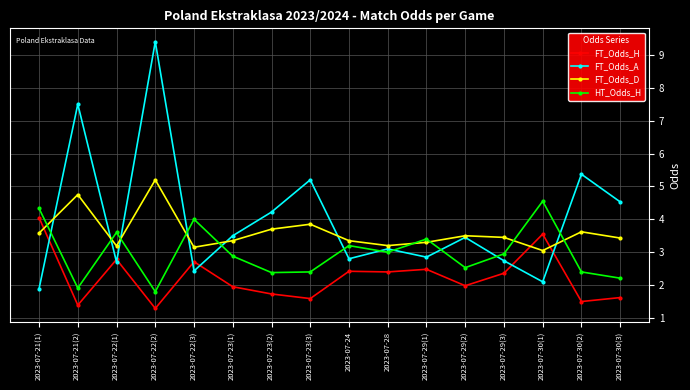

Rank the series by their average value, from lowest to highest.

FT_Odds_H, HT_Odds_H, FT_Odds_D, FT_Odds_A